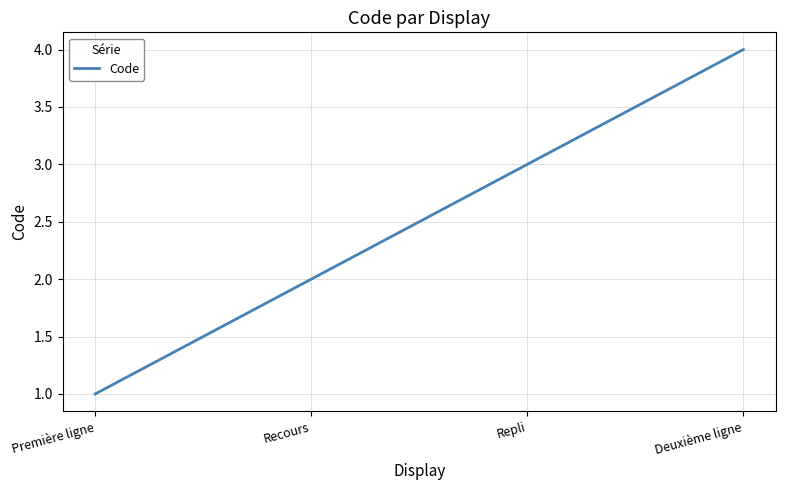

True or false: there are more than 0 points higher than both neighbors.

False